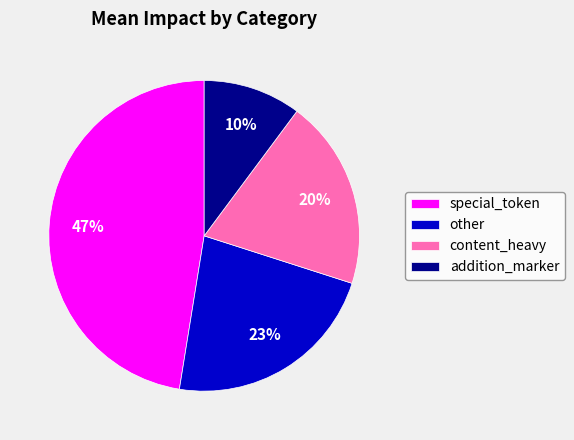

Is the sum of other and special_token greater than half?

Yes